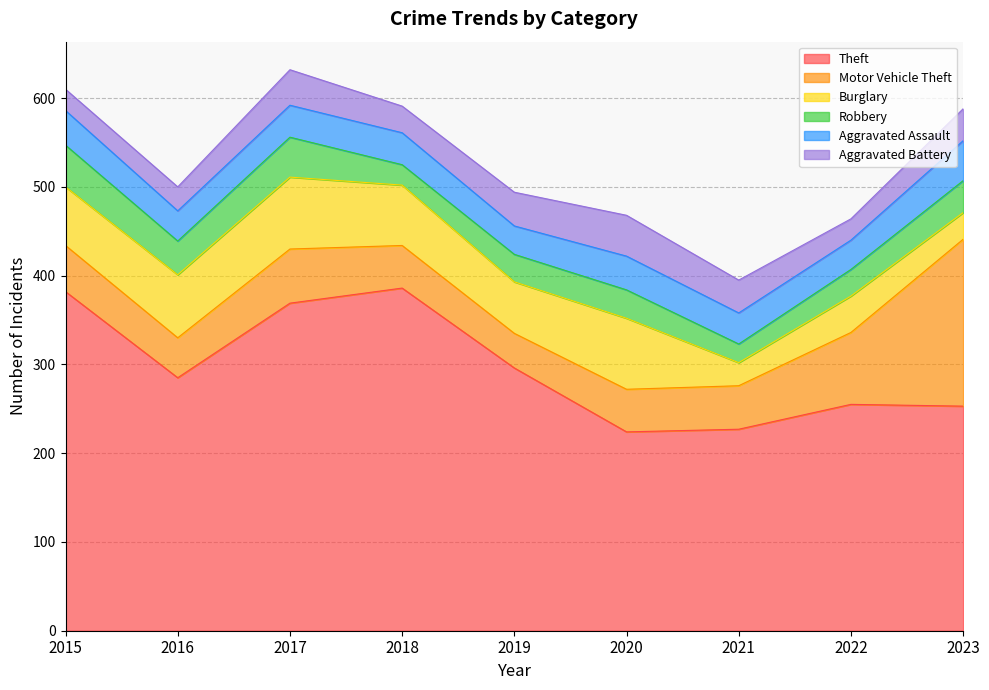

Rank the series by their maximum value, from lowest to highest.

Aggravated Assault, Aggravated Battery, Robbery, Burglary, Motor Vehicle Theft, Theft